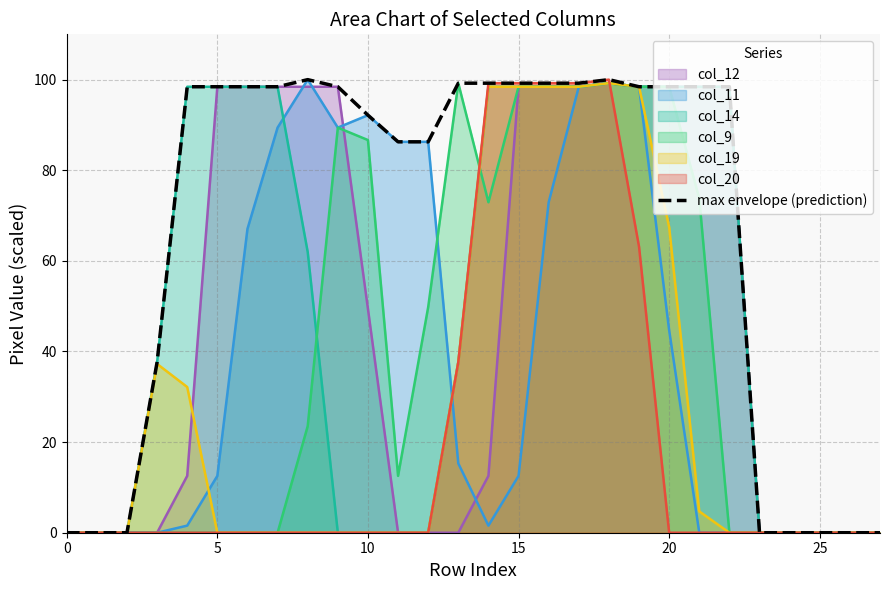

Which series has the largest total across all categories?

max envelope (prediction)